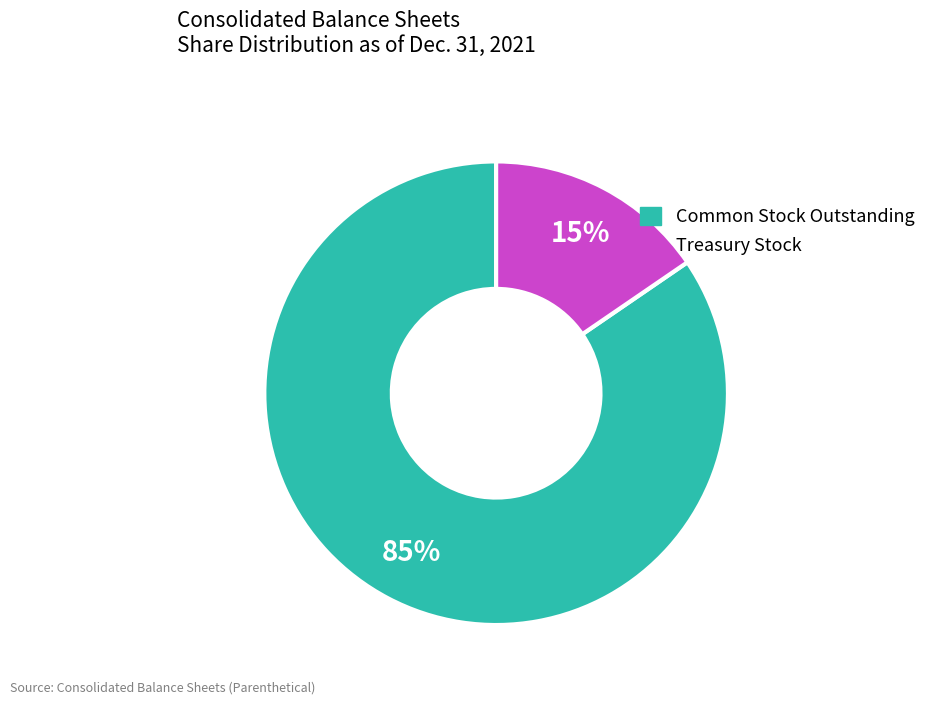

Is there any slice that represents more than half of the pie?

Yes